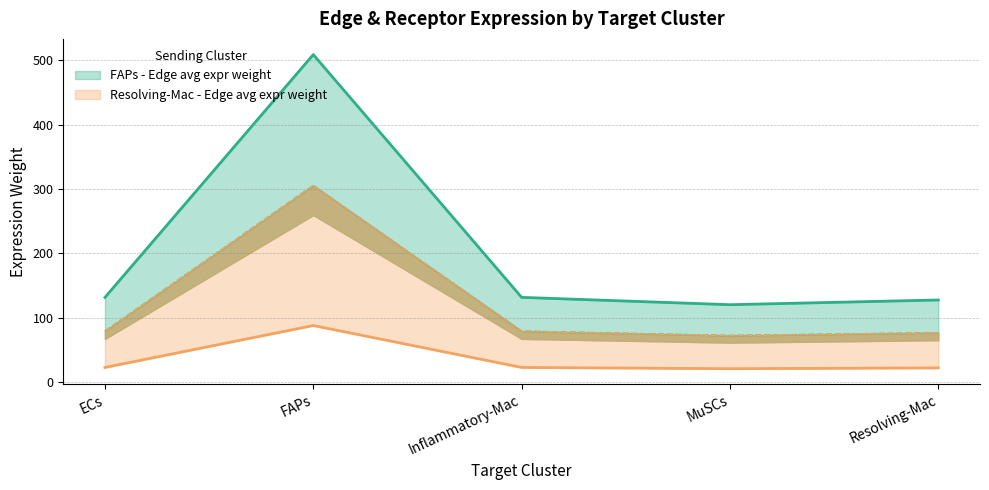

What is the sum of all Resolving-Mac - Edge avg expr weight values?

612.1